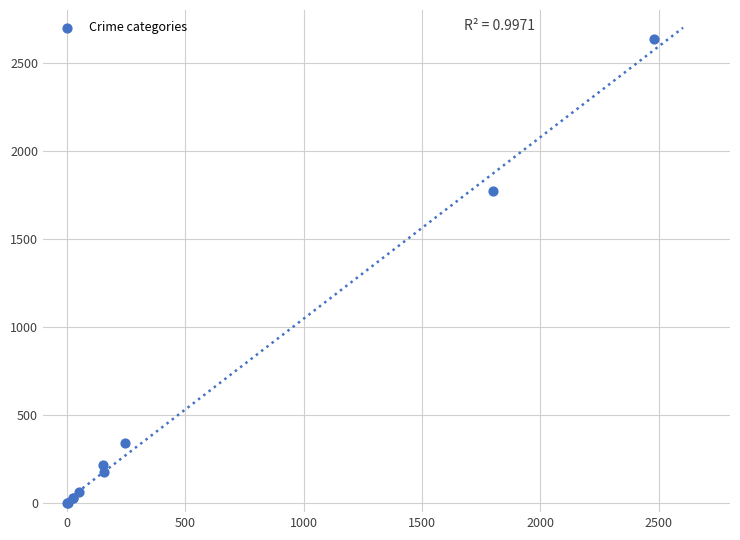

What Y value in the scatter plot is closest to 1318?

1772